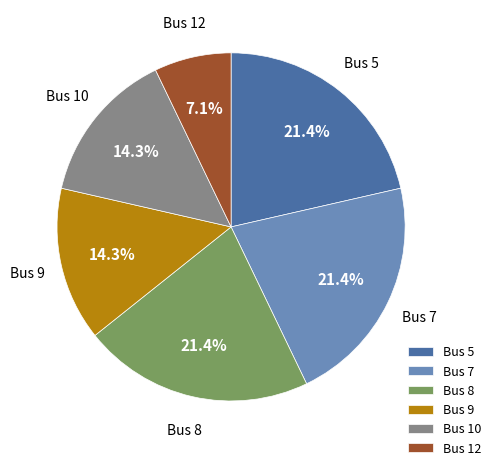

Does any single category account for the majority?

No